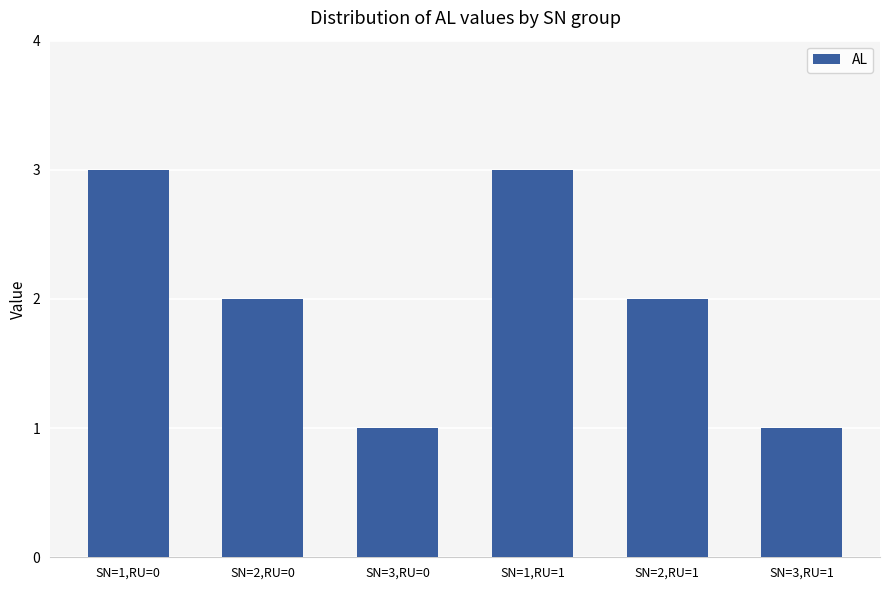

What is the ratio of the value at SN=2,RU=1 to the value at SN=2,RU=0?

1.0